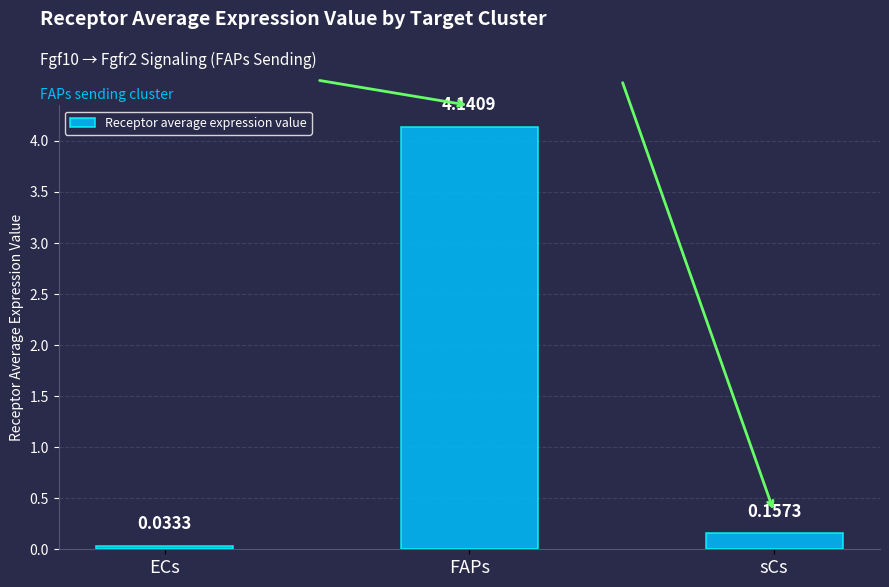

What is the average value?

1.4